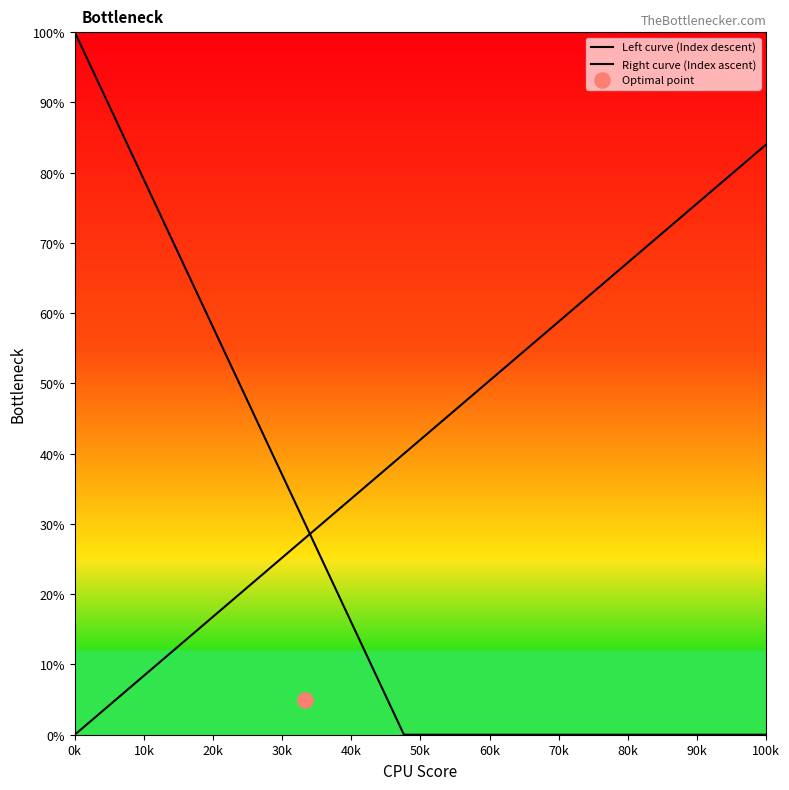

Which series reaches the maximum Y coordinate?

Left curve (Index descent)